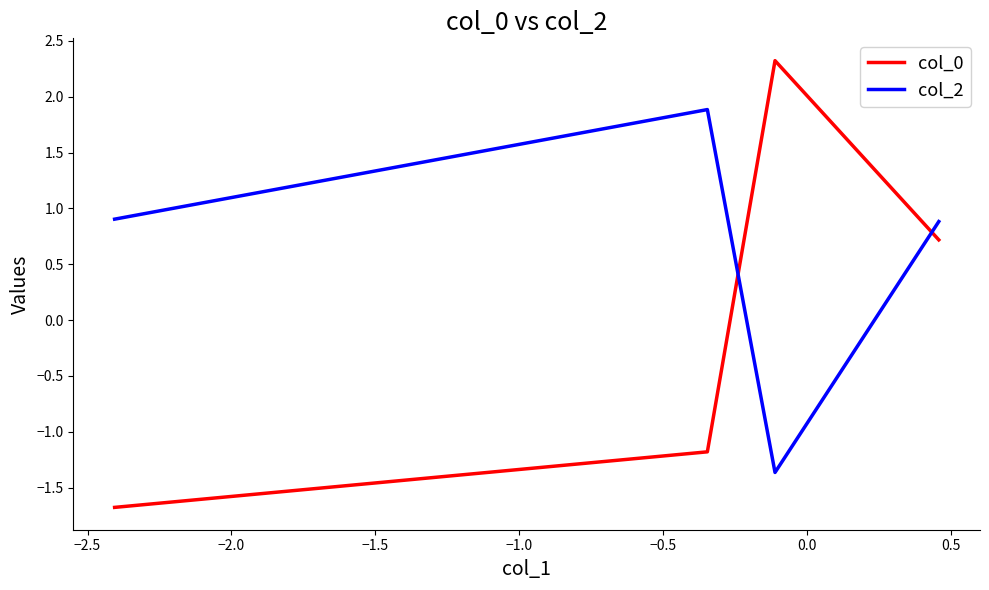

Which series has the widest spread of values?

col_0